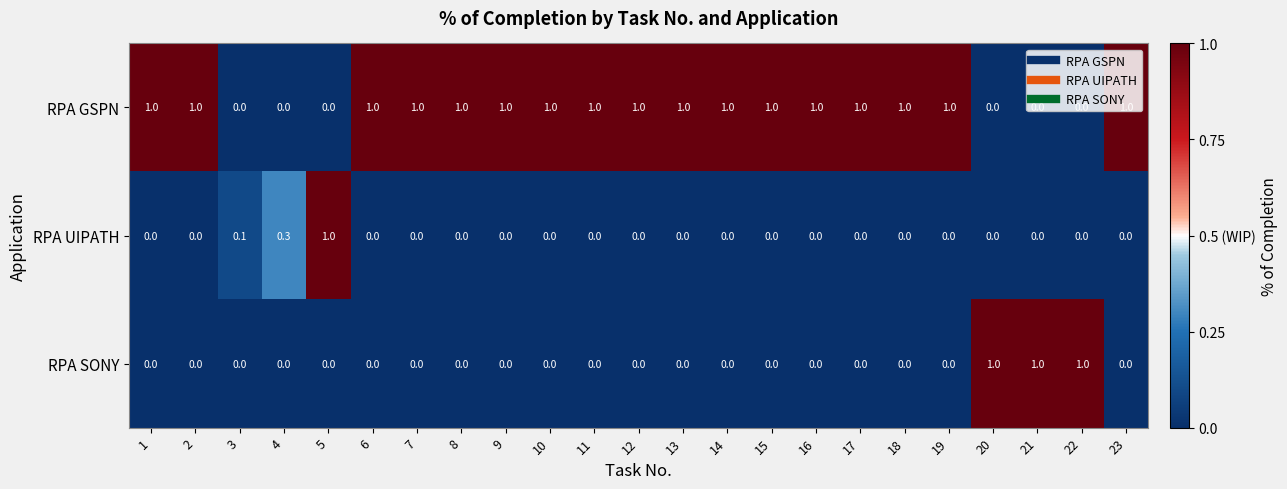

At how many categories does at least one series exceed 0?

23